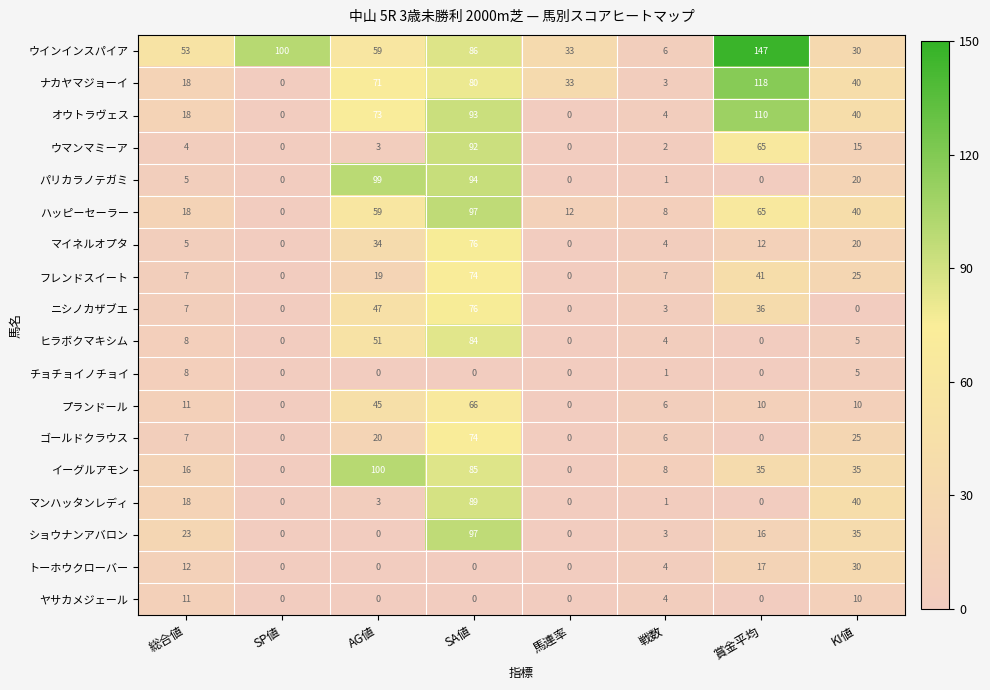

Is it true that マンハッタンレディ equals 40 at KI値?

True